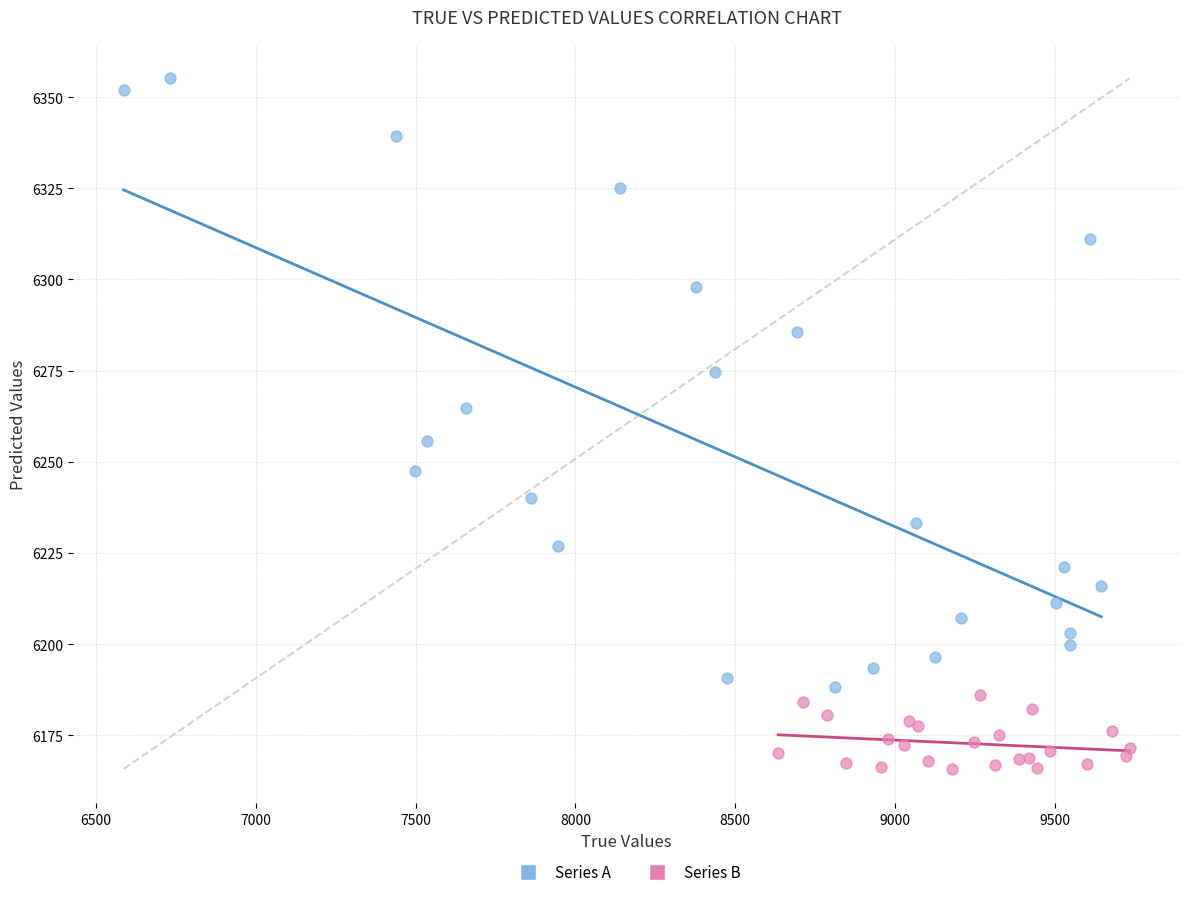

Which series contains the lowest Y value?

Series B